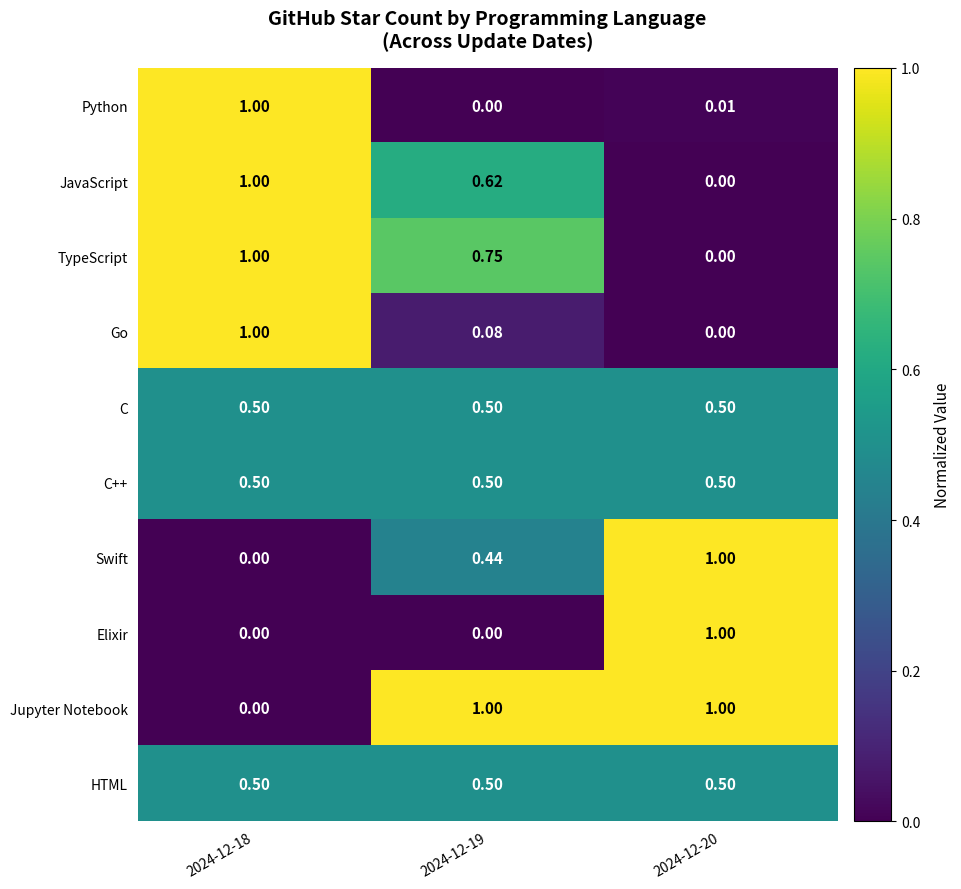

Is the value of TypeScript at 2024-12-19 greater than the value of Jupyter Notebook at 2024-12-18?

Yes